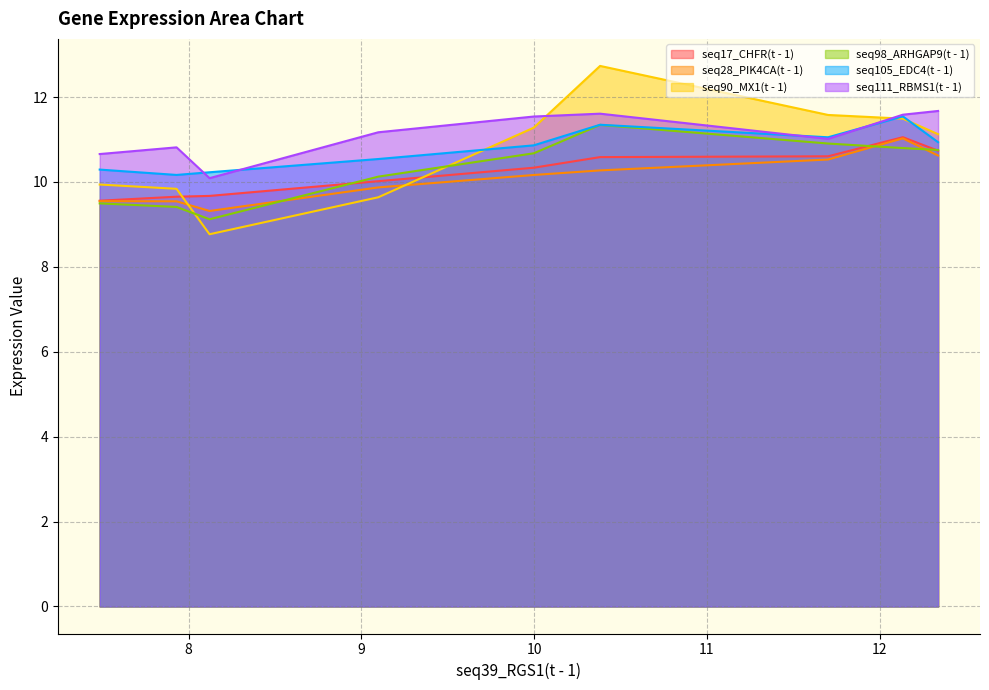

What is the difference between the maximum and second lowest values in the seq28_PIK4CA(t - 1) series?

1.5